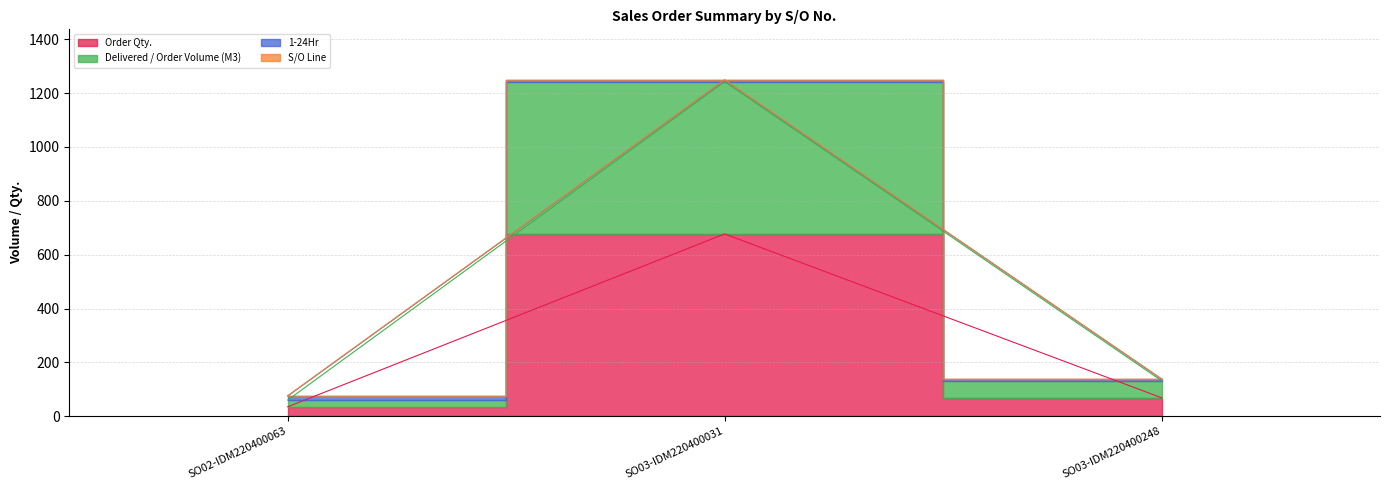

Rank the categories by Order Qty. value from highest to lowest.

SO03-IDM220400031, SO03-IDM220400248, SO02-IDM220400063